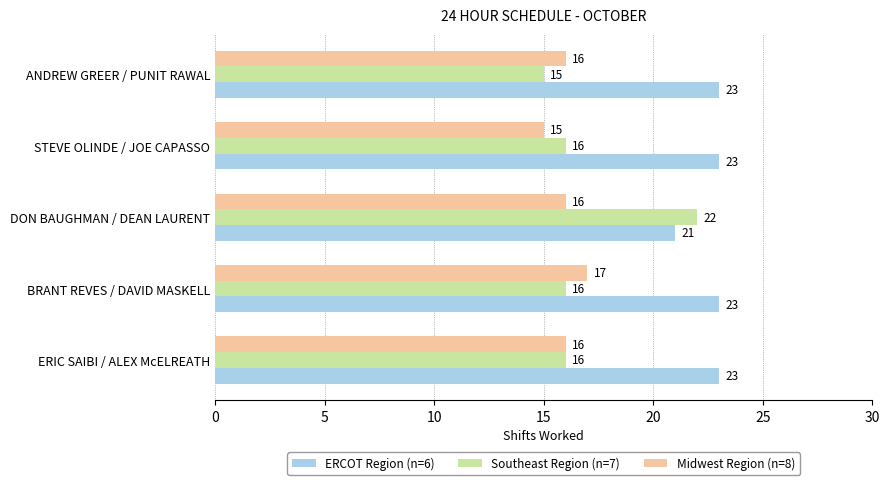

How many data points does each series have?

5